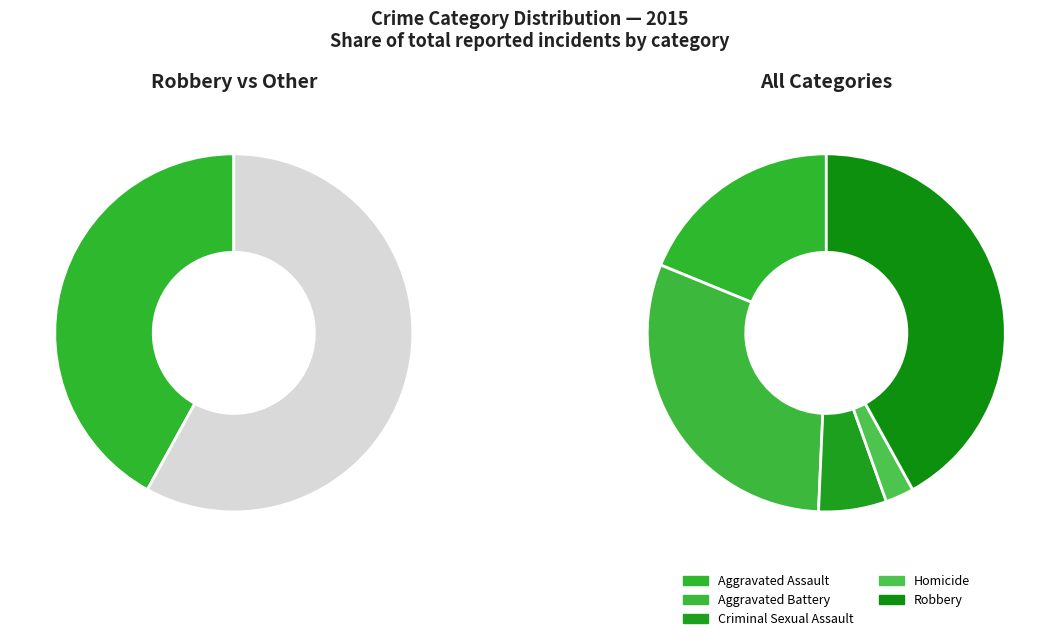

The Homicide slice represents 1% of the pie. True or false?

False